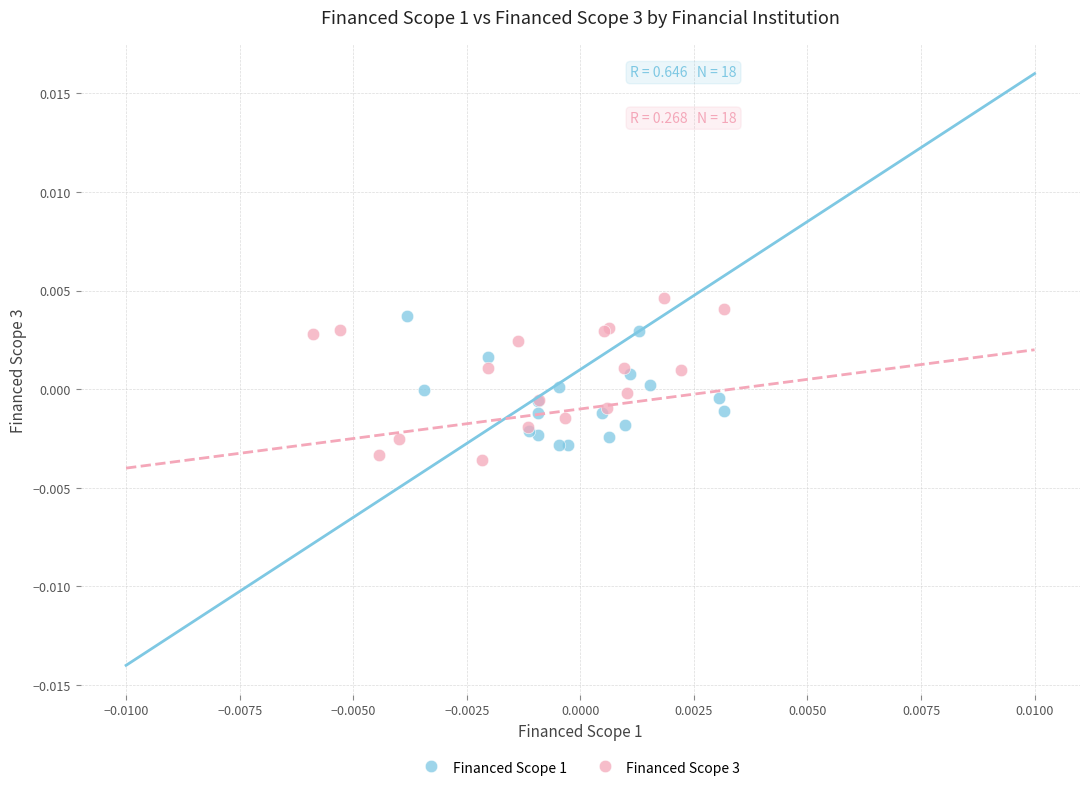

Which series reaches the maximum Y coordinate?

Financed Scope 3